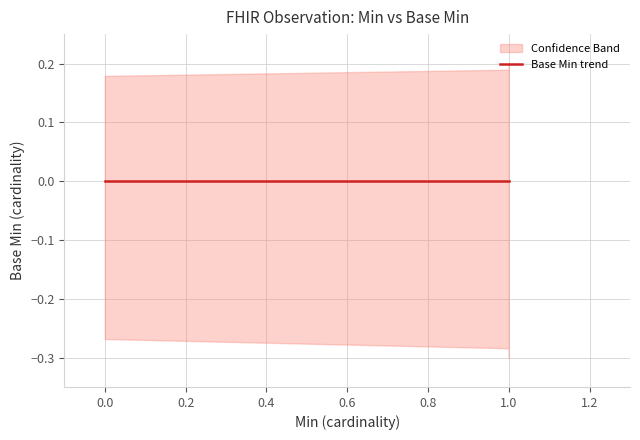

How many series are shown in this chart?

2